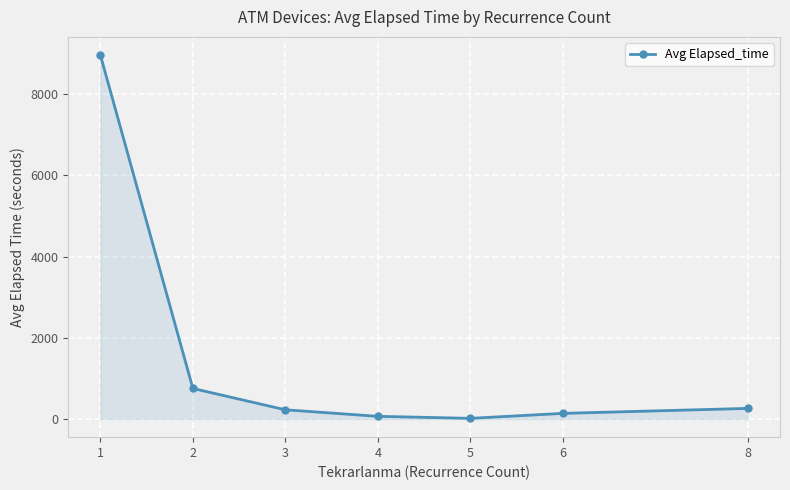

What is the approximate value at 1?

8960.8